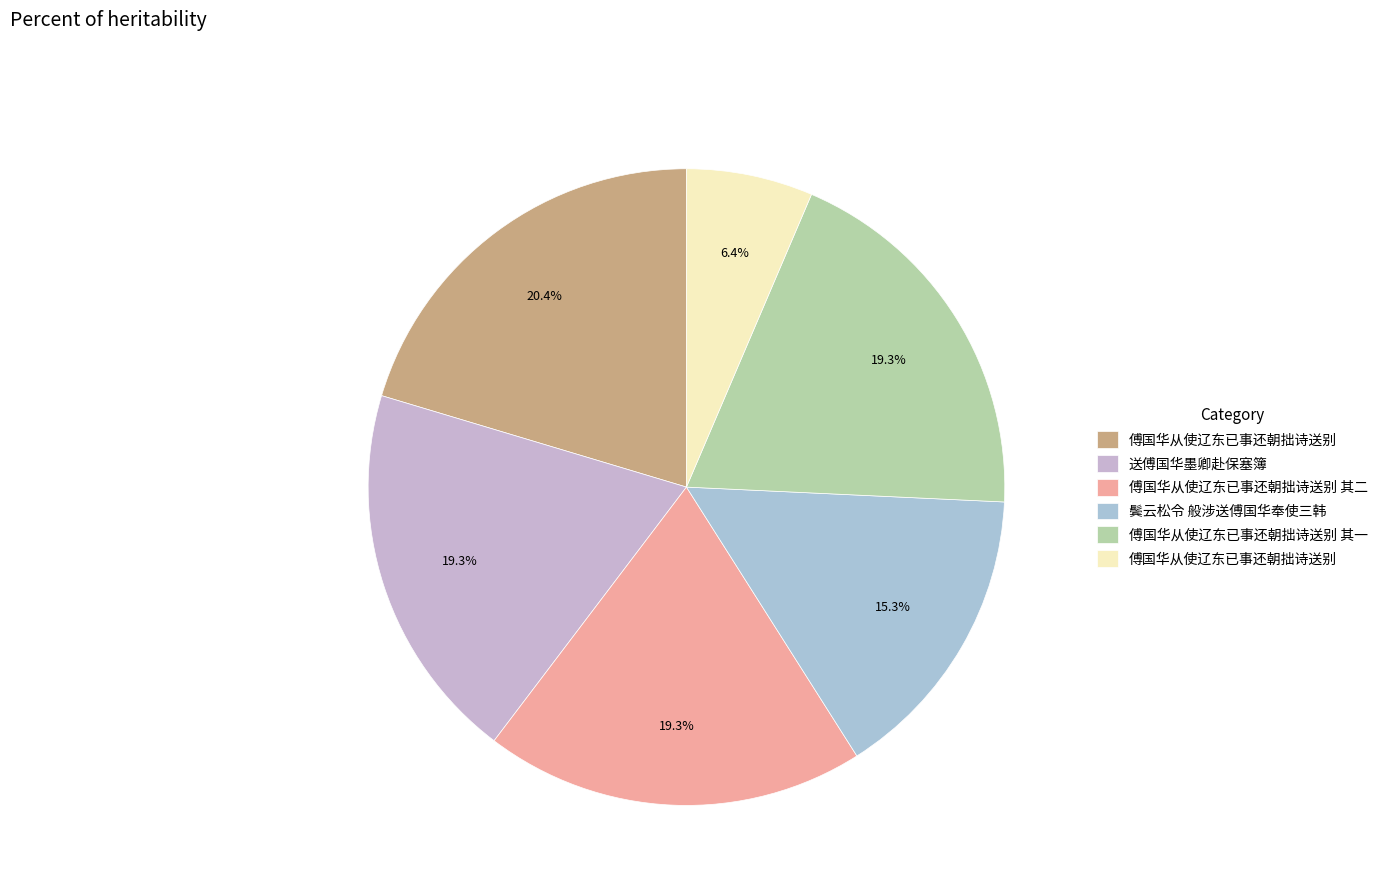

Which slice is the smallest?

傅国华从使辽东已事还朝拙诗送别